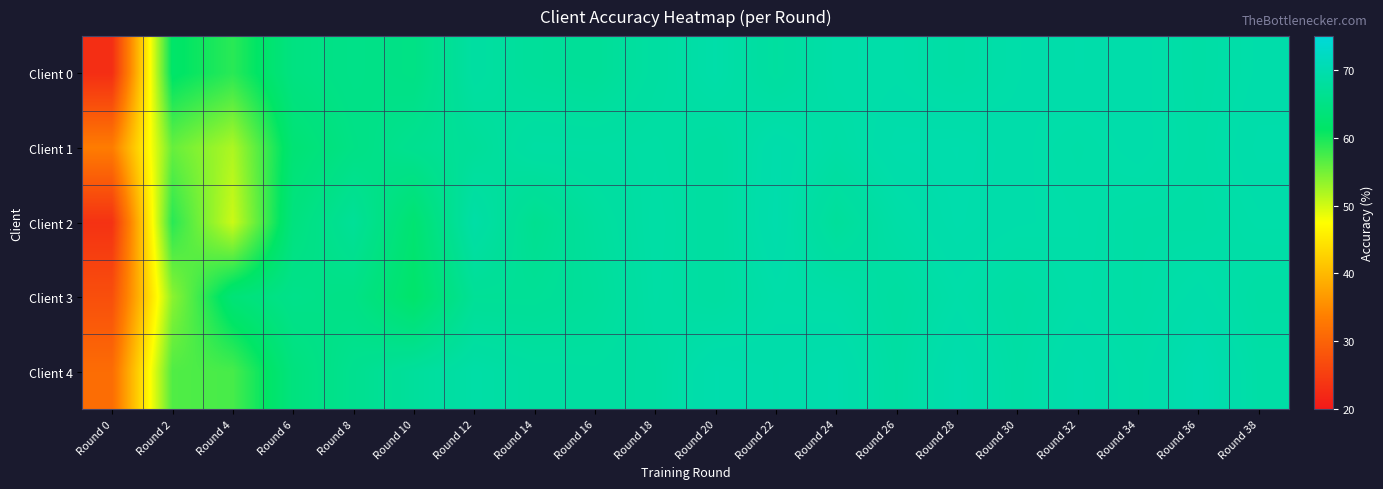

How many series are shown in this chart?

5